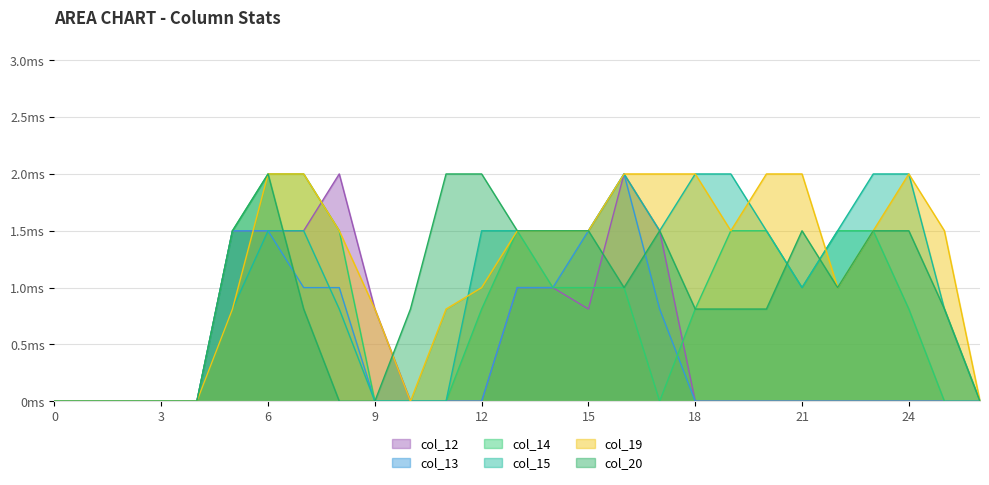

What is the sum of all col_14 values?

20.9